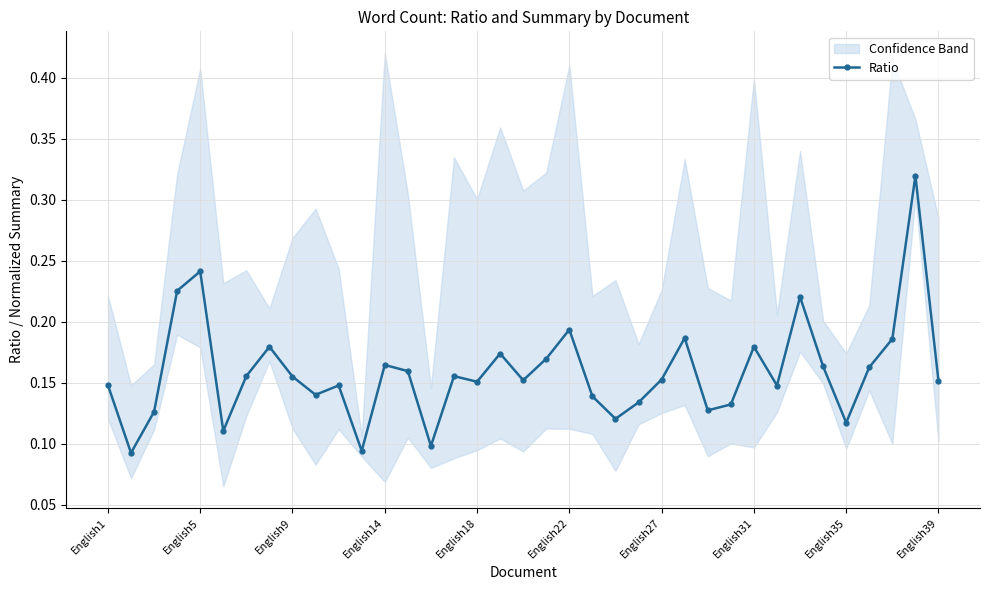

Between 19 and 26, which is larger?

19